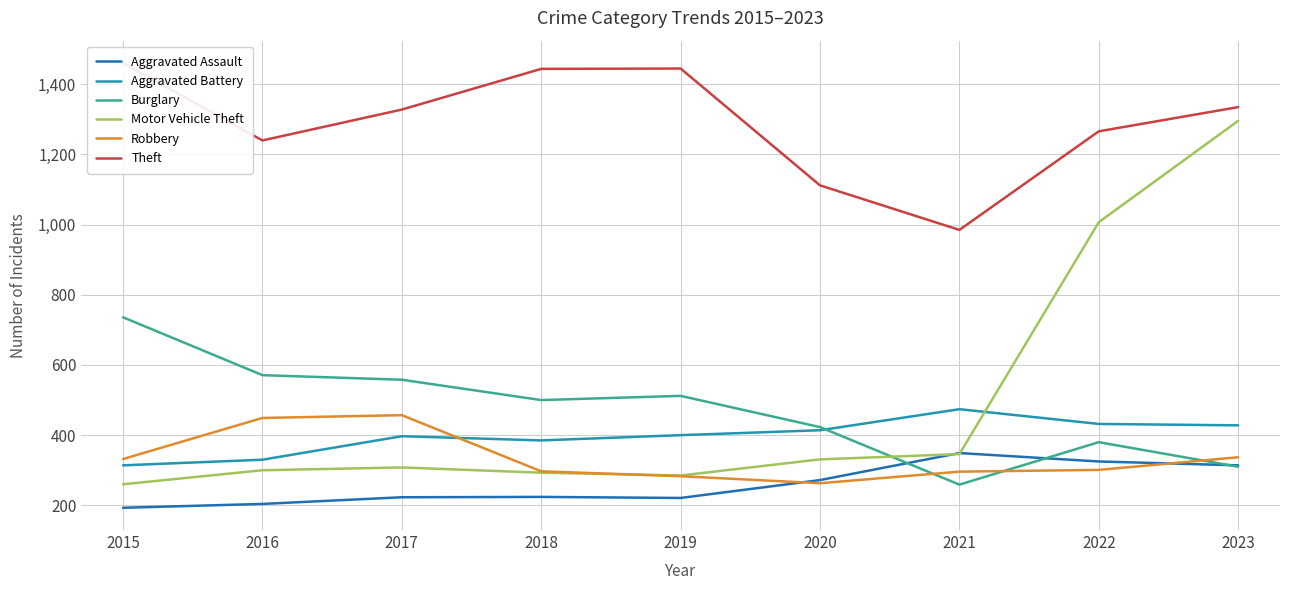

Count the number of categories in the chart.

9